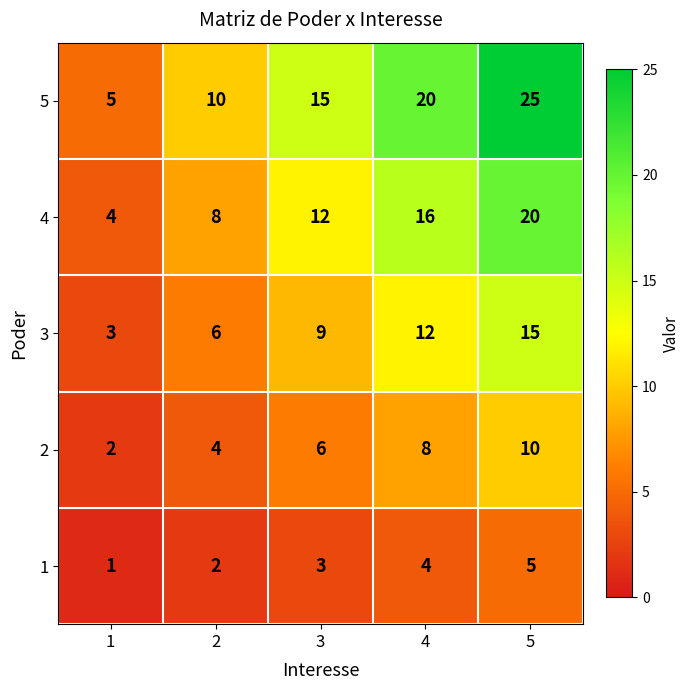

Which series has the largest total across all categories?

5